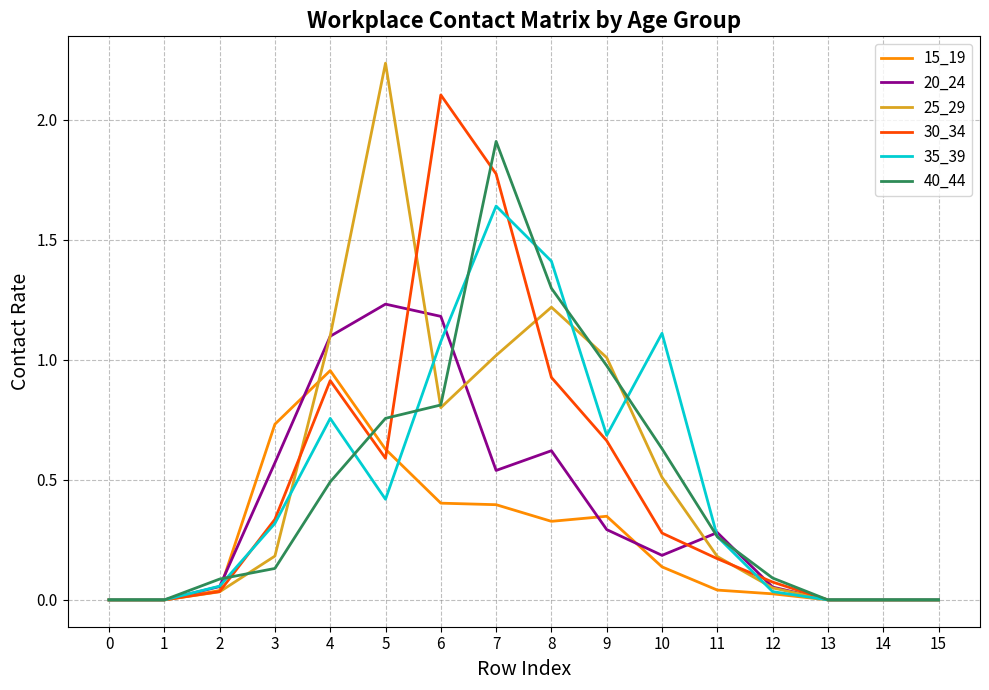

Is it true that 25_29 equals 0.0 at 2?

True